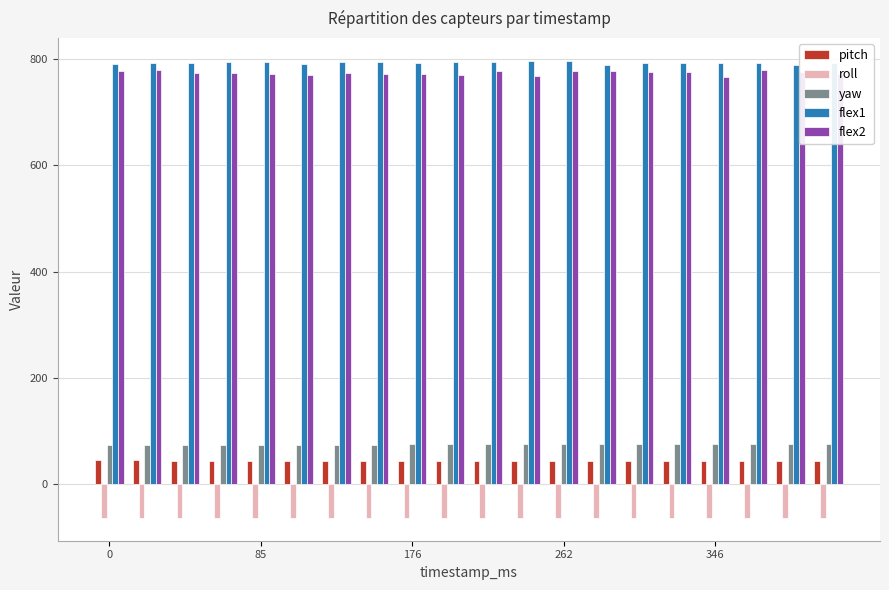

Which series has the largest total across all categories?

flex1